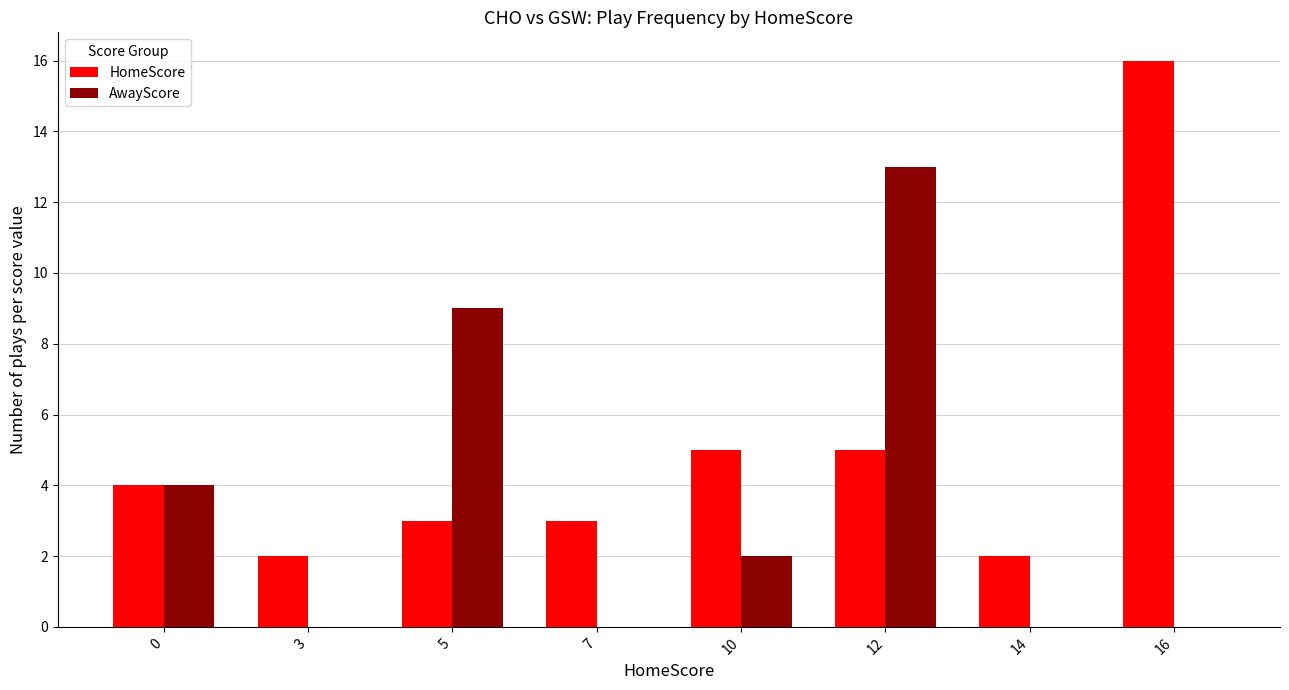

Which series changed the most between 12 and 16?

AwayScore